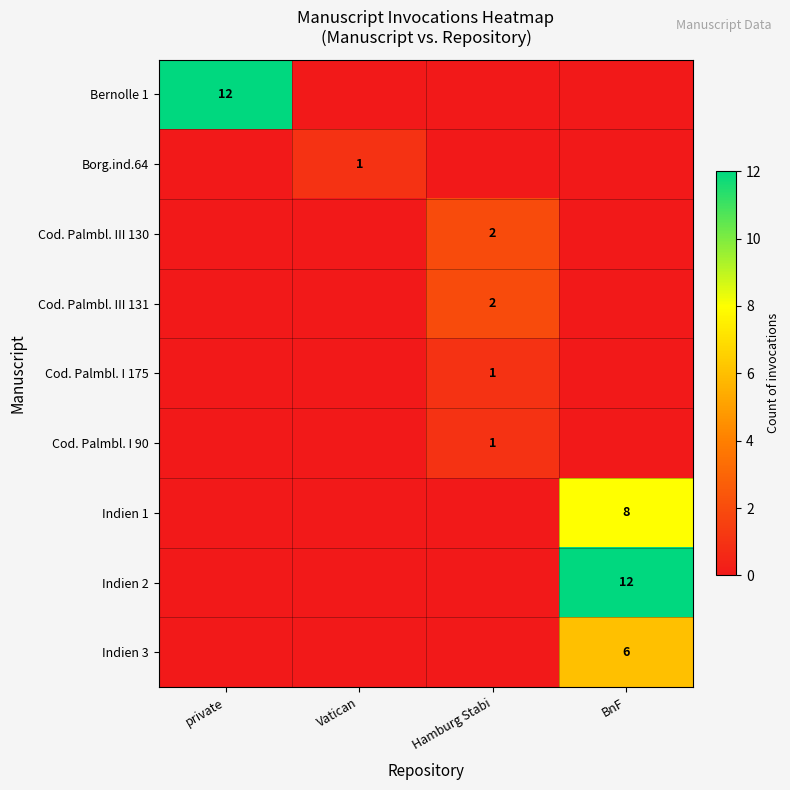

At which category is the sum across all series the highest?

BnF